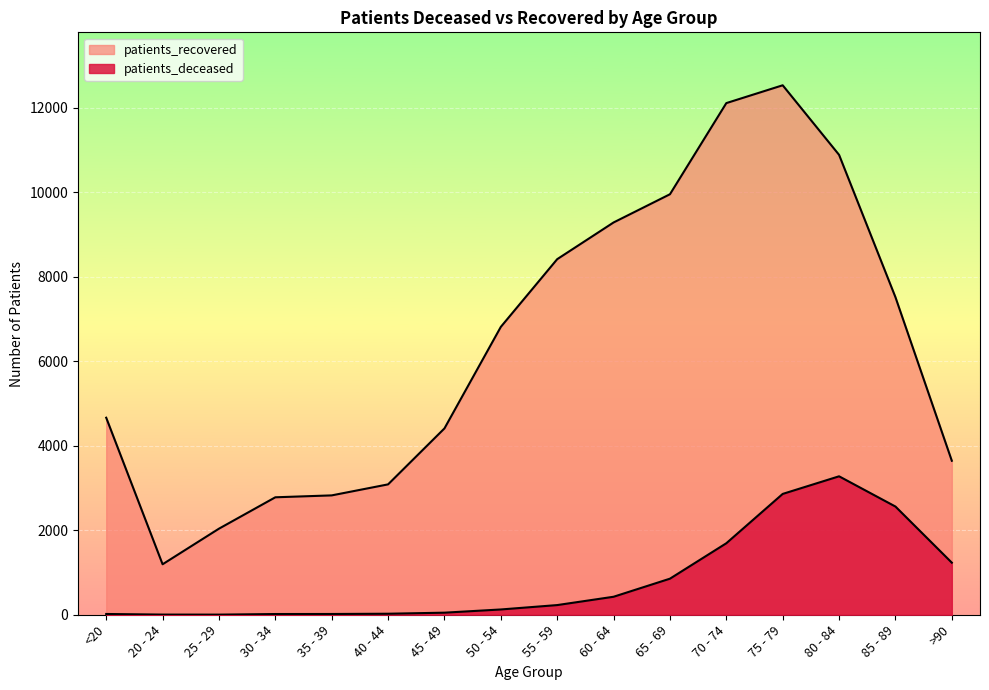

What is the average value of the patients_recovered series?

6387